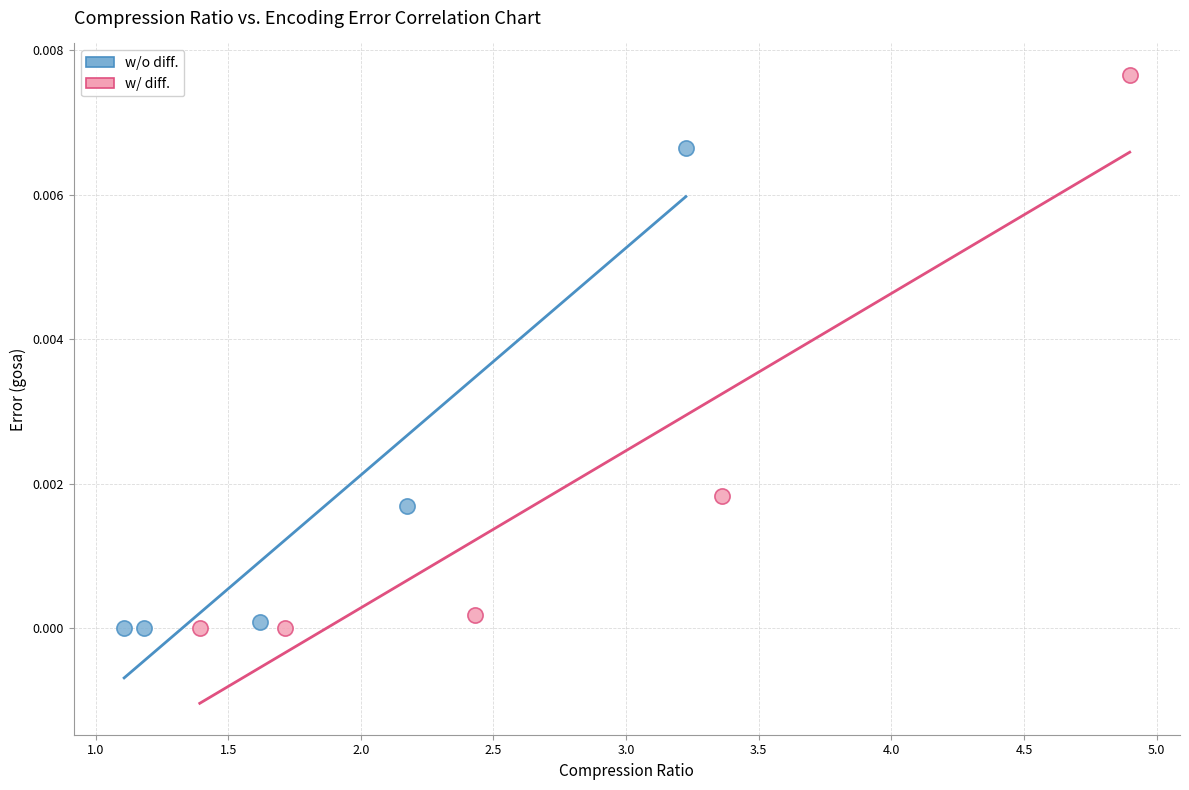

Which series has the largest Y range (max minus min)?

w/ diff.